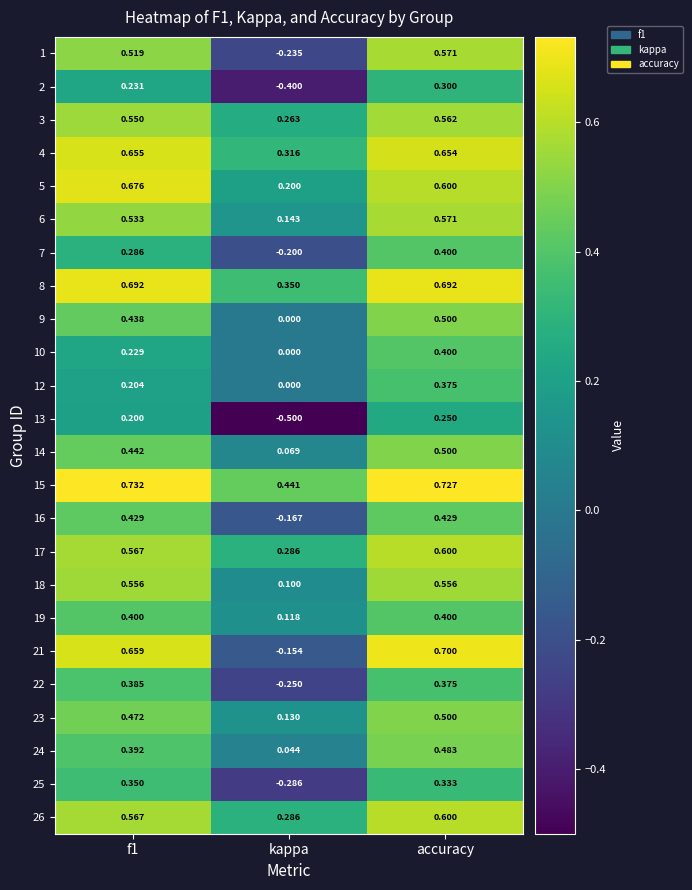

Count the number of categories in the chart.

3